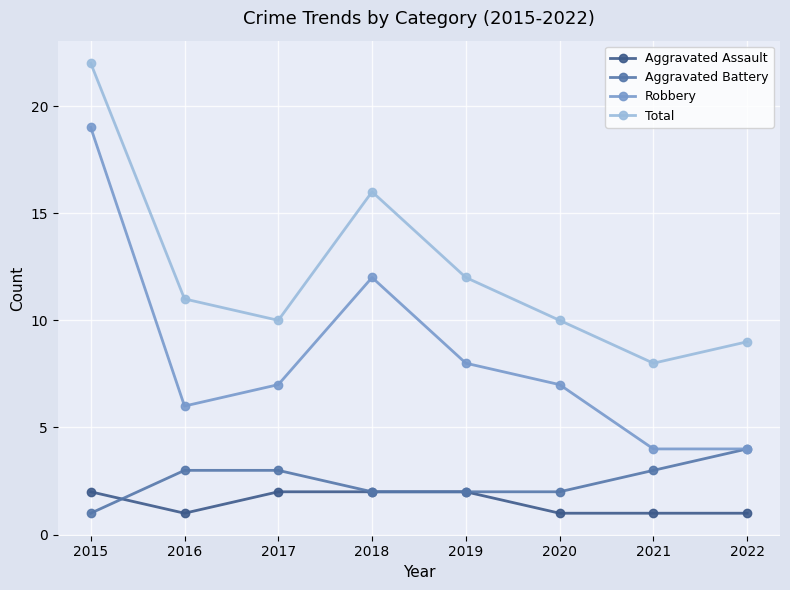

What is the average value of the Robbery series?

8